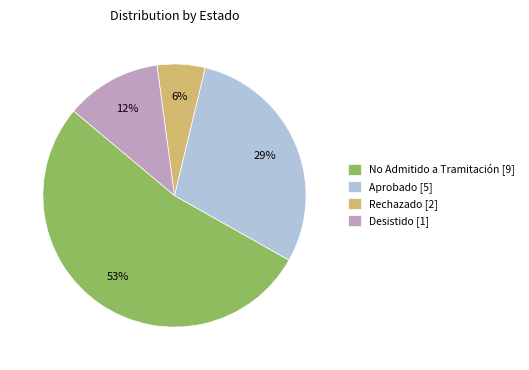

What is the ratio of the value at No Admitido a Tramitación [9] to the value at Aprobado [5]?

1.8